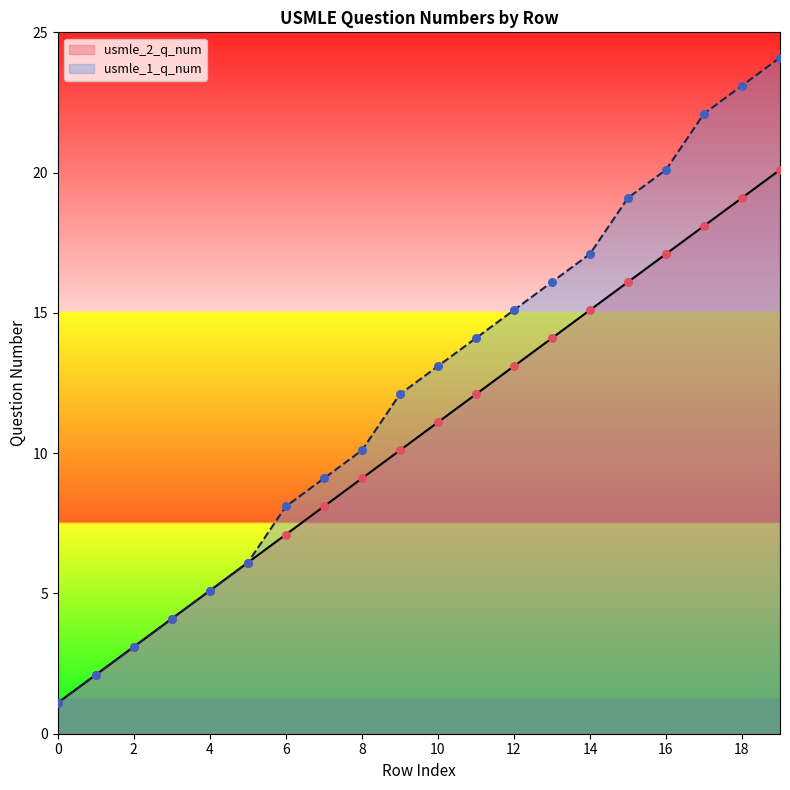

At how many categories does at least one series exceed 22?

3